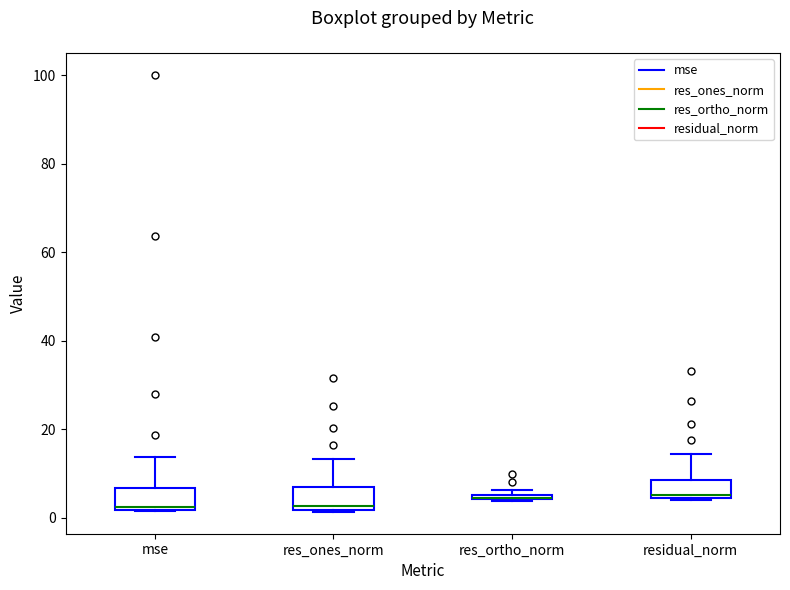

Where is the upper edge of the box for res_ones_norm on the y-axis? The values are not printed on the chart, so give them approximately, as read against the axis.

6